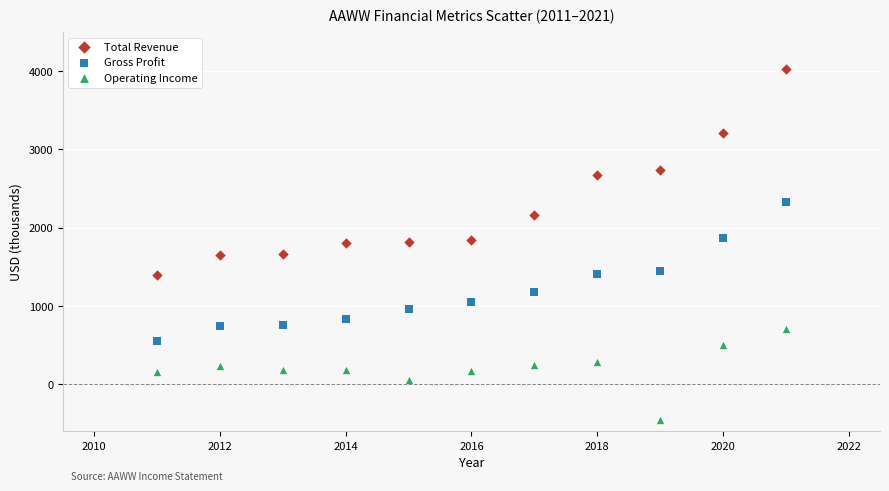

Which series reaches the maximum Y coordinate?

Total Revenue